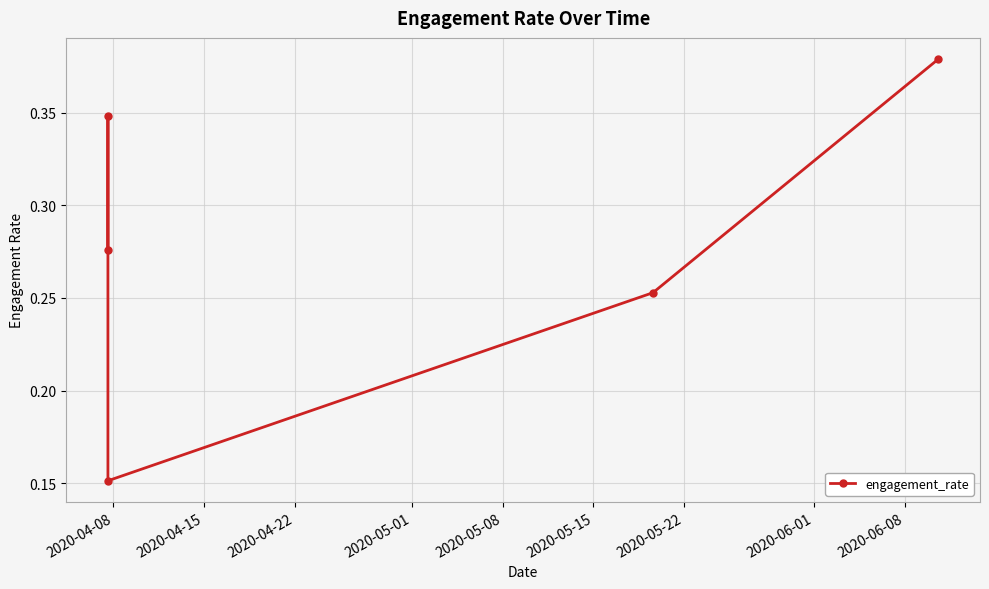

True or false: the data has more than 0 interior local peaks.

True